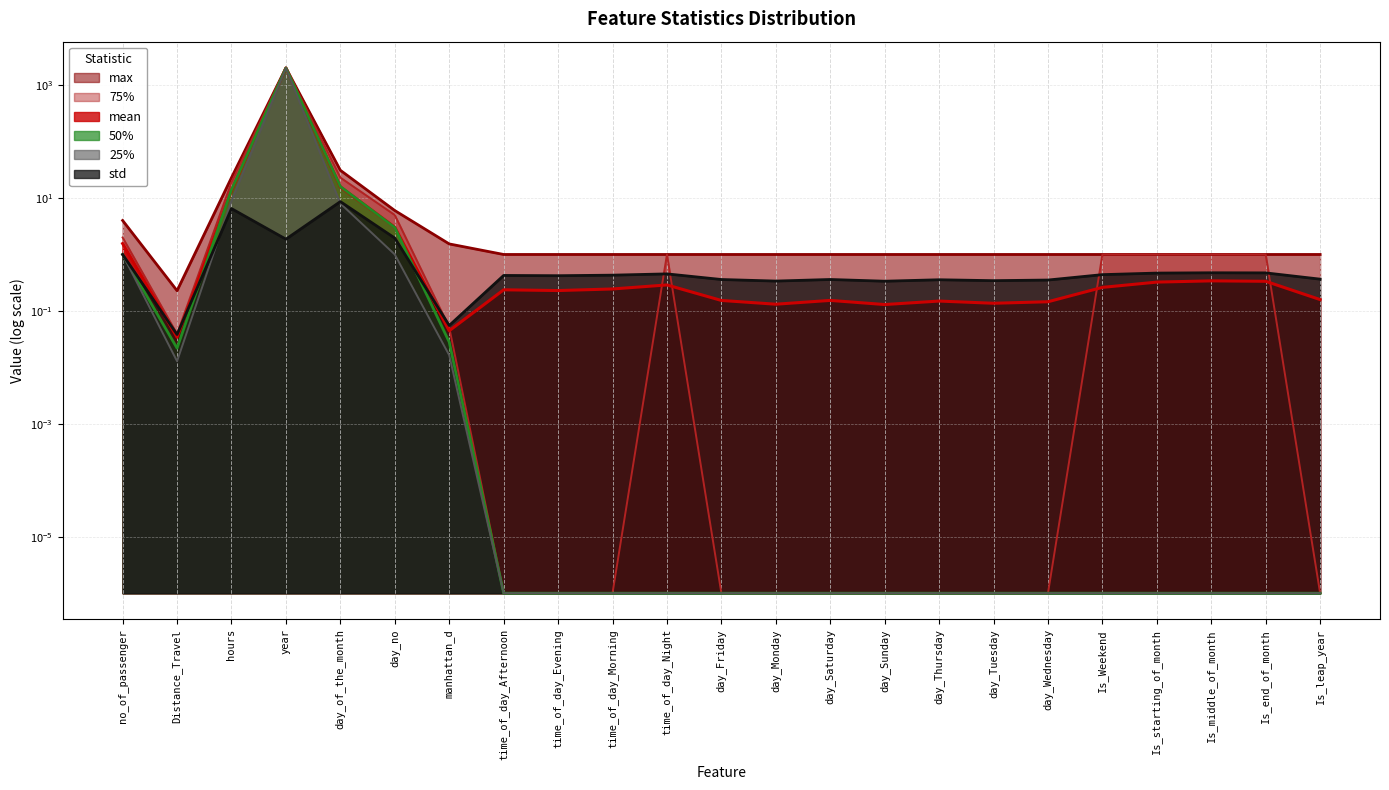

In 50%, how many points are lower than both neighbors (excluding endpoints)?

1